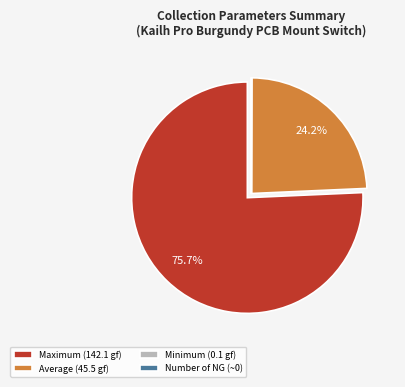

Which category has the biggest portion of the pie?

Maximum (142.1 gf)